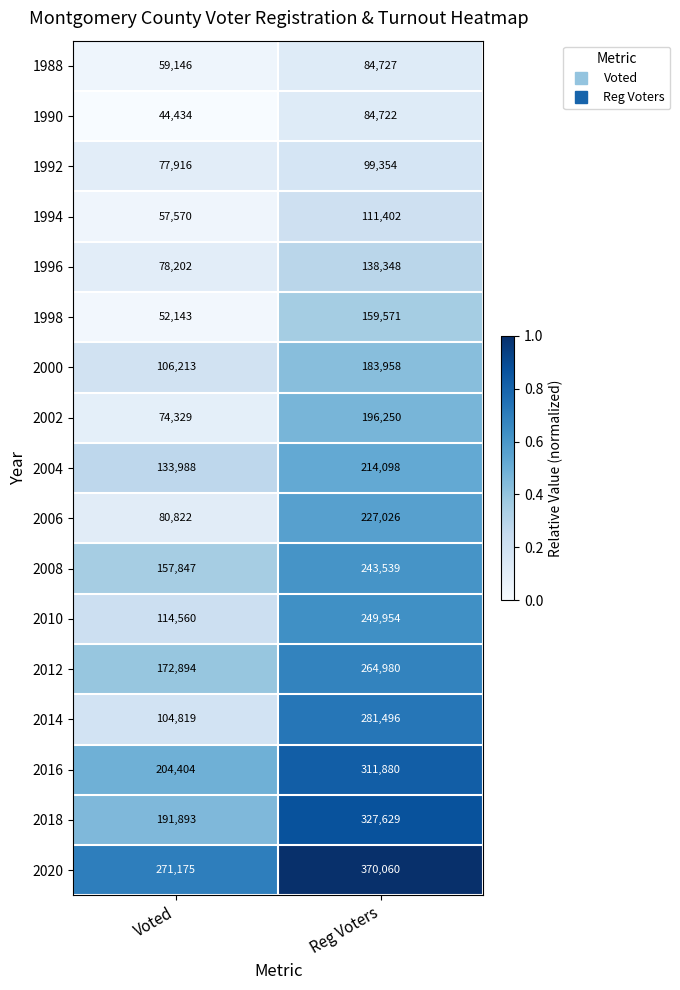

What is the sum of the 2016 values at Reg Voters and Voted?

516284